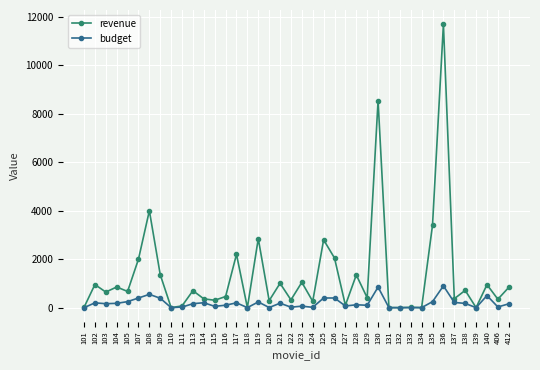

How many lines are shown in the chart?

2